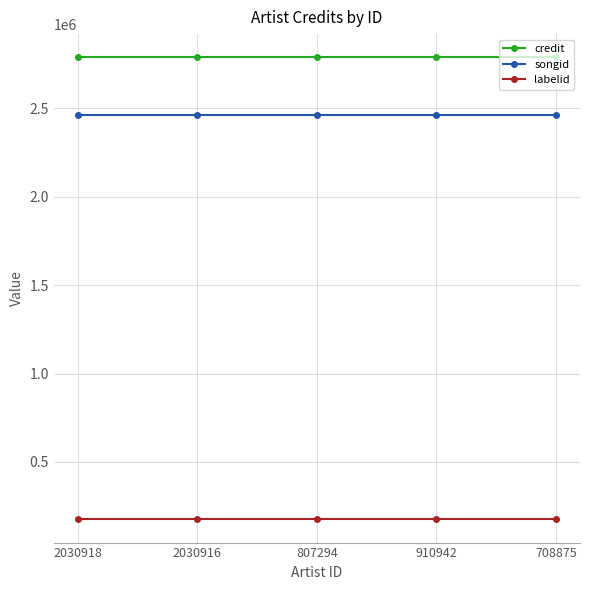

At how many categories does at least one series exceed 1271019?

5